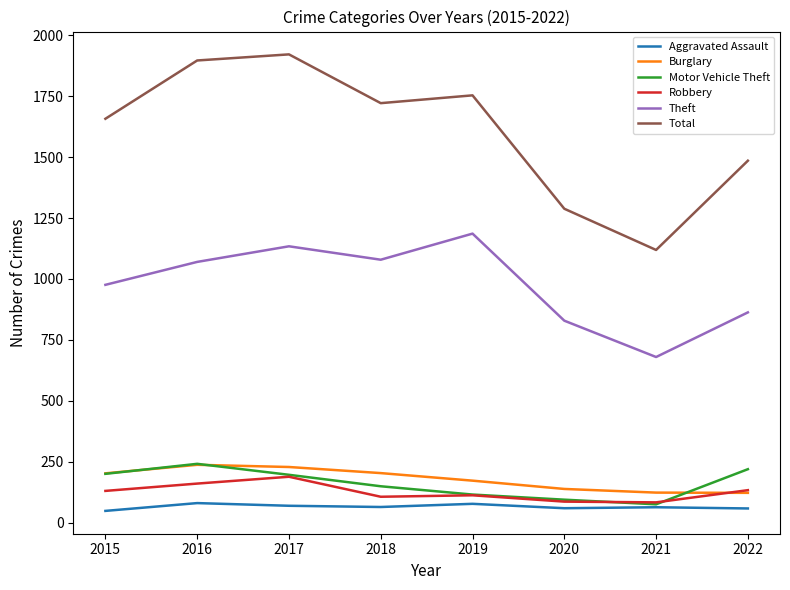

Which series has the largest total across all categories?

Total